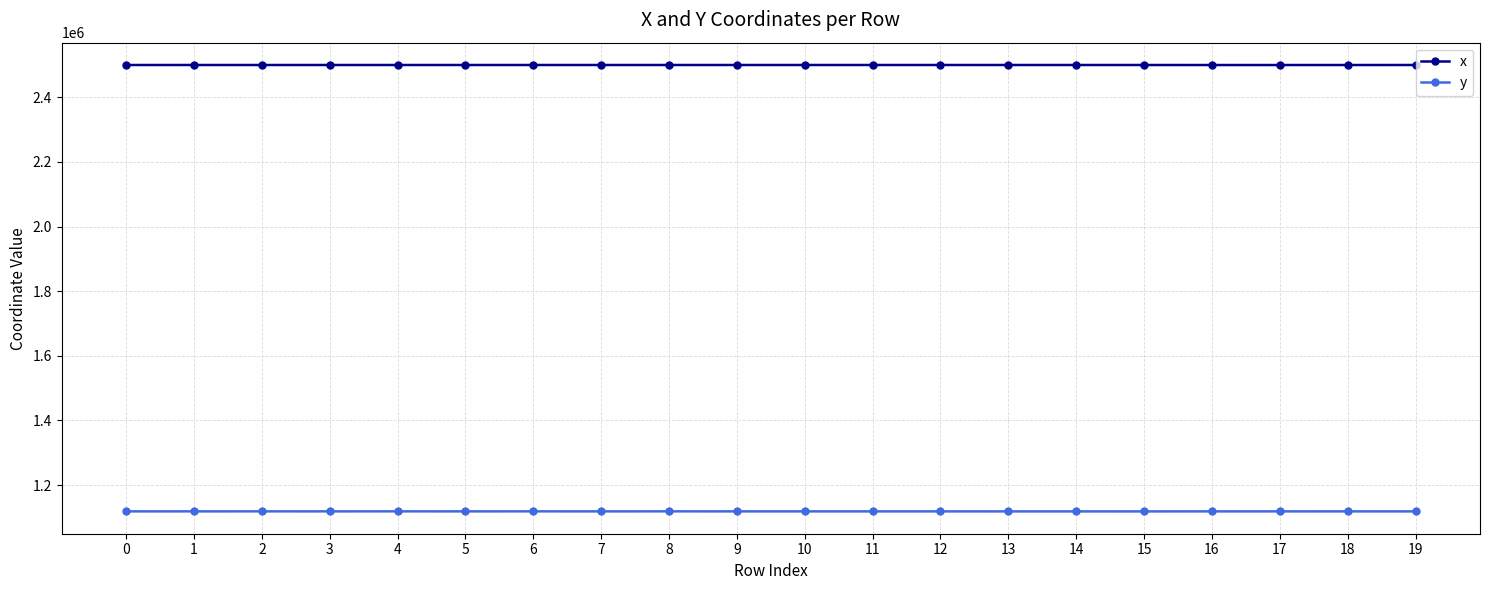

True or false: x and y intersect in this chart.

False